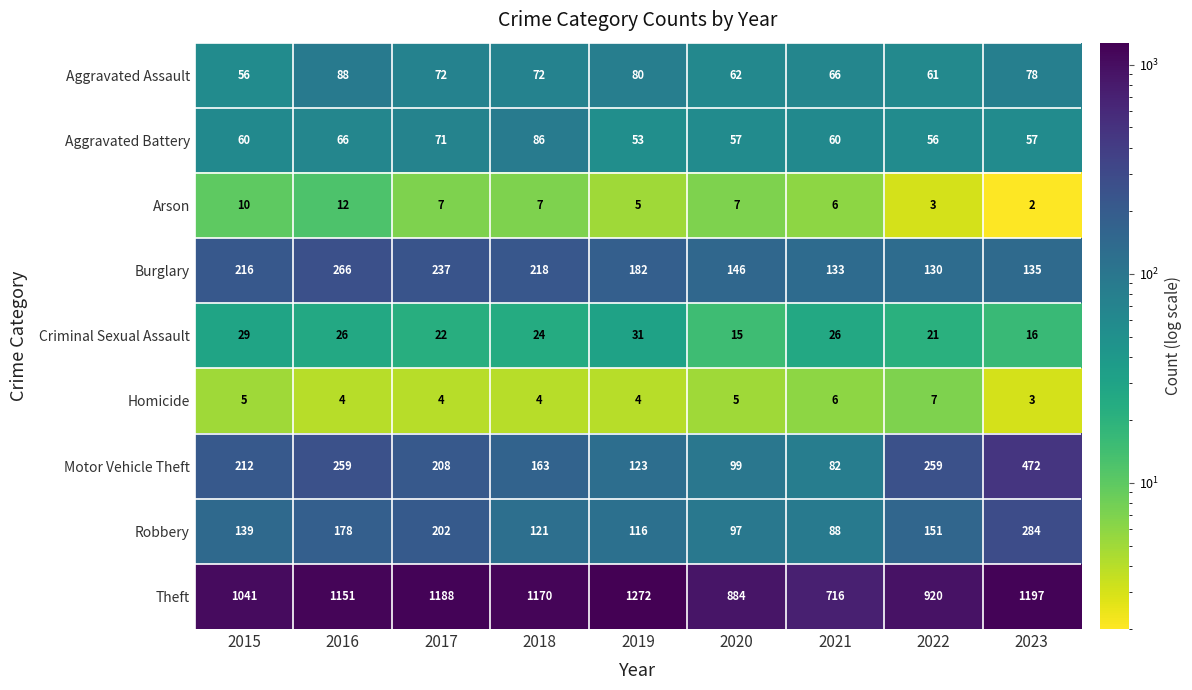

Rank the series at 2016 from highest to lowest value.

Theft, Burglary, Motor Vehicle Theft, Robbery, Aggravated Assault, Aggravated Battery, Criminal Sexual Assault, Arson, Homicide